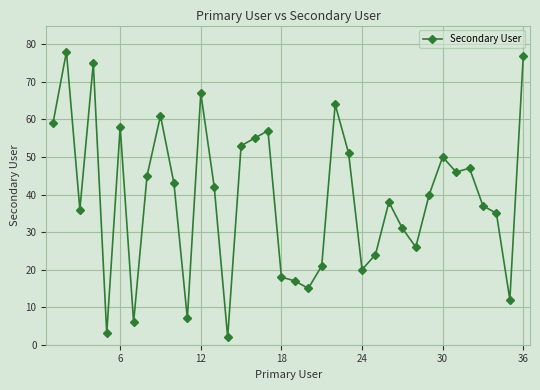

How many lines are shown in the chart?

1